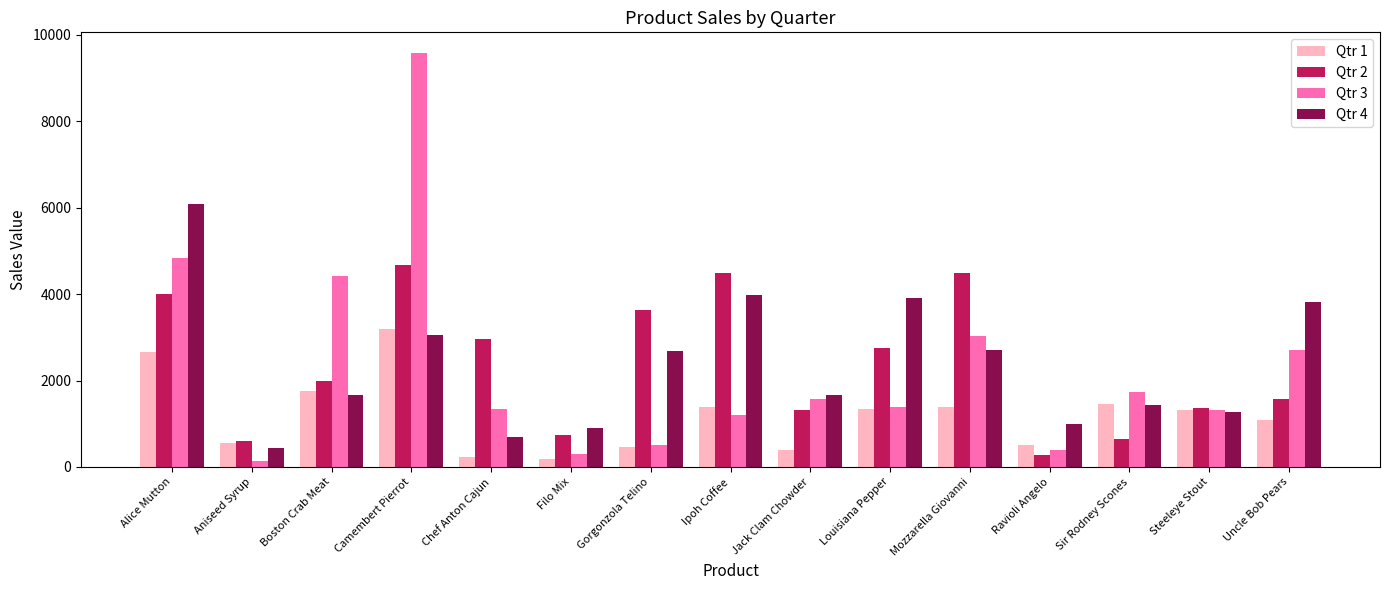

At which label does Qtr 3 first exceed 1375?

Alice Mutton